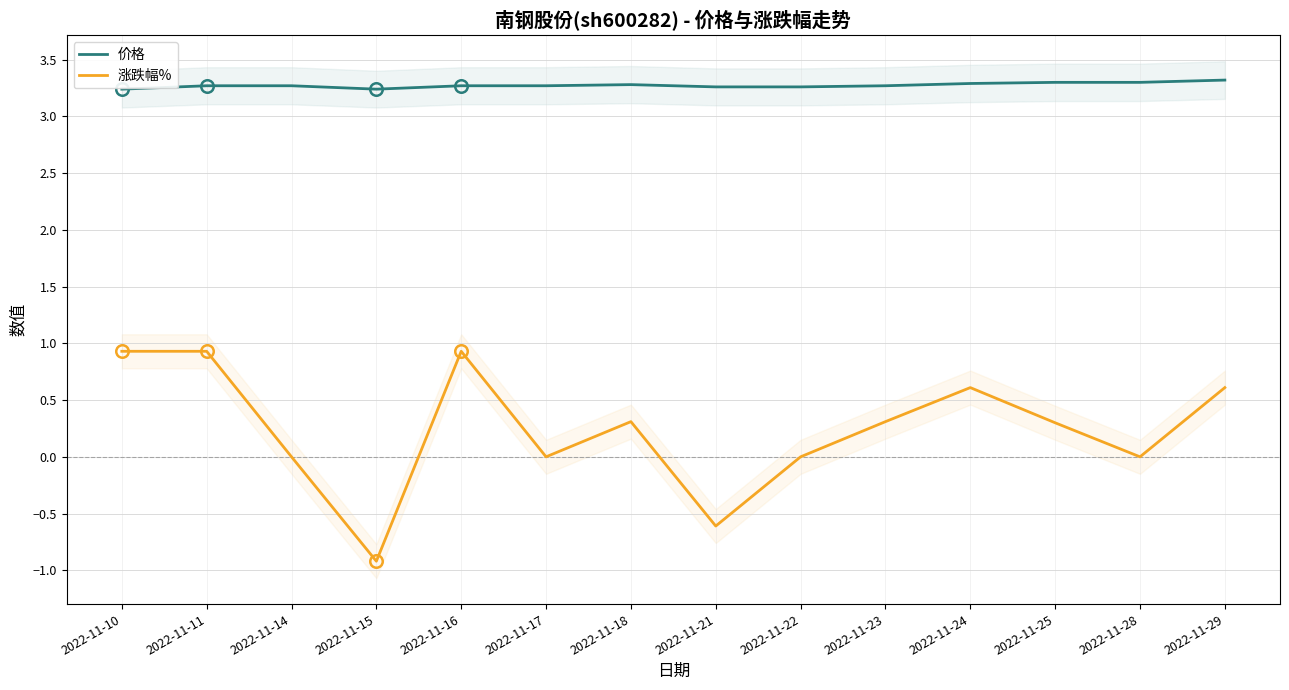

Reading right to left, what are all the values shown in this chart?

价格: 2022-11-29=3.3	2022-11-28=3.3	2022-11-25=3.3	2022-11-24=3.3	2022-11-23=3.3	2022-11-22=3.3	2022-11-21=3.3	2022-11-18=3.3	2022-11-17=3.3	2022-11-16=3.3	2022-11-15=3.2	2022-11-14=3.3	2022-11-11=3.3	2022-11-10=3.2
涨跌幅%: 2022-11-29=0.6	2022-11-28=0.0	2022-11-25=0.3	2022-11-24=0.6	2022-11-23=0.3	2022-11-22=0.0	2022-11-21=-0.6	2022-11-18=0.3	2022-11-17=0.0	2022-11-16=0.9	2022-11-15=-0.9	2022-11-14=0.0	2022-11-11=0.9	2022-11-10=0.9